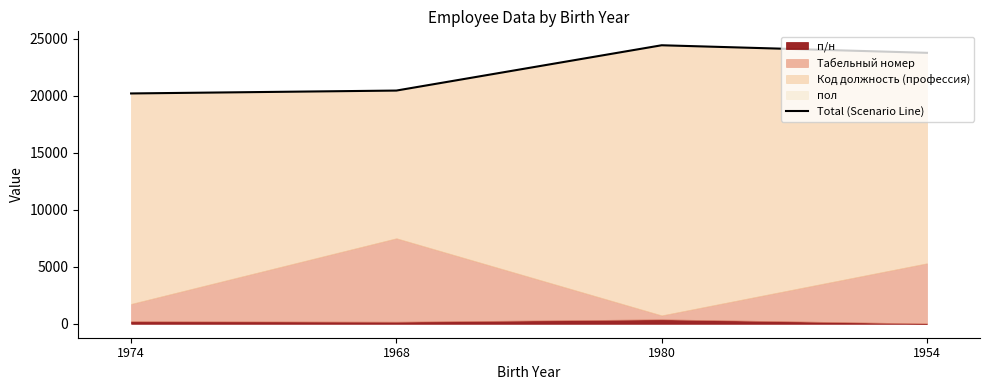

List the labels in order of value, largest first.

1980, 1954, 1968, 1974